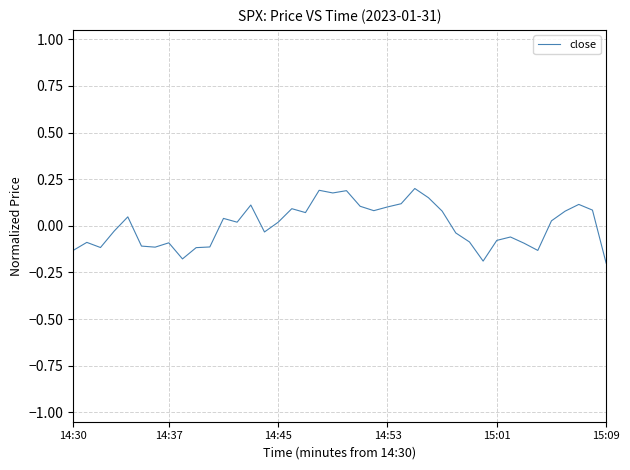

What is the difference between the maximum and minimum values?

0.4